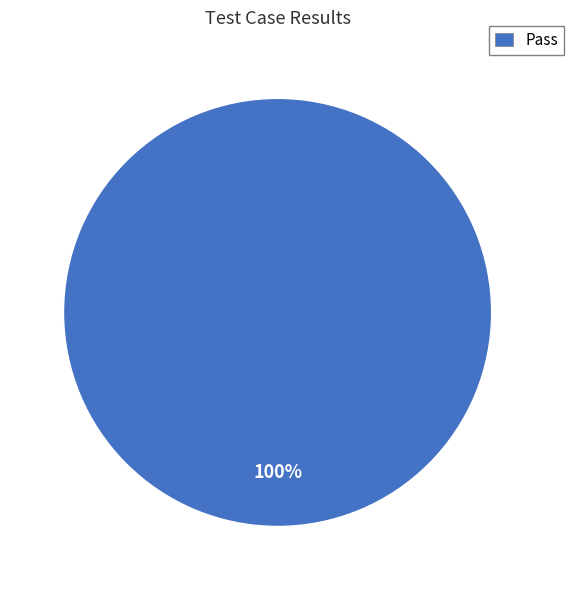

How many slices are in this pie chart?

1